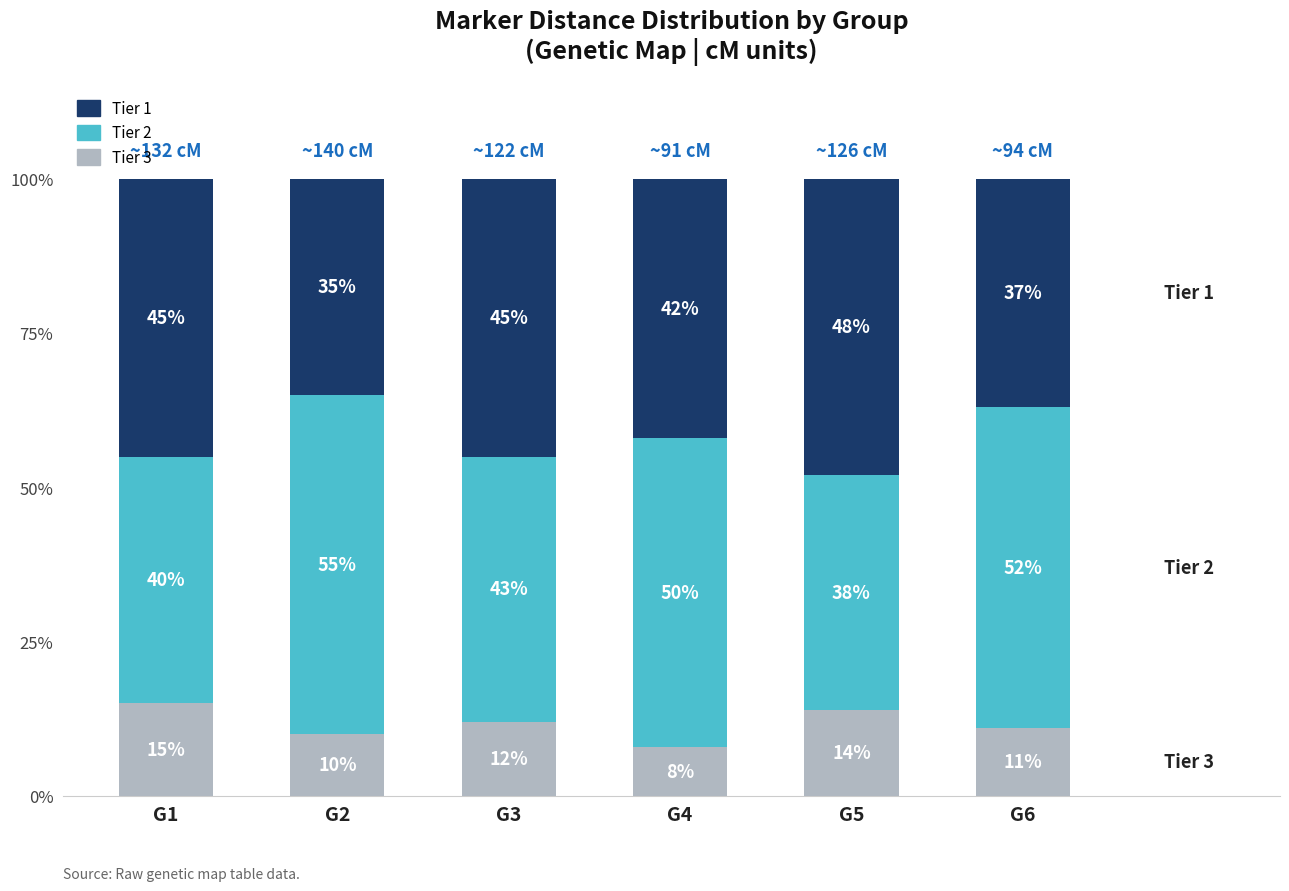

Which category has the lowest value in the Tier 3 series?

G4